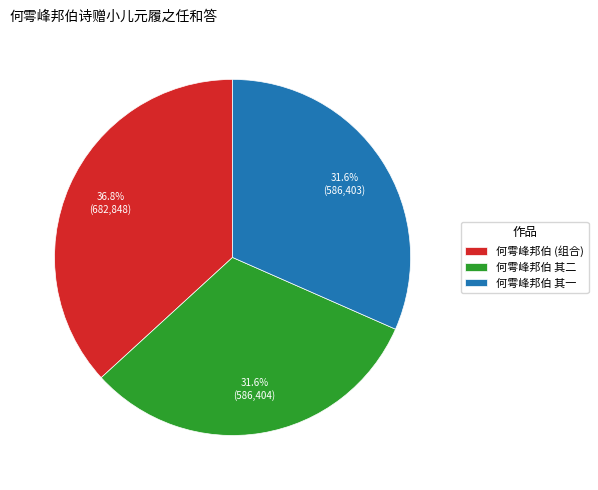

Count the number of slices in the pie.

3